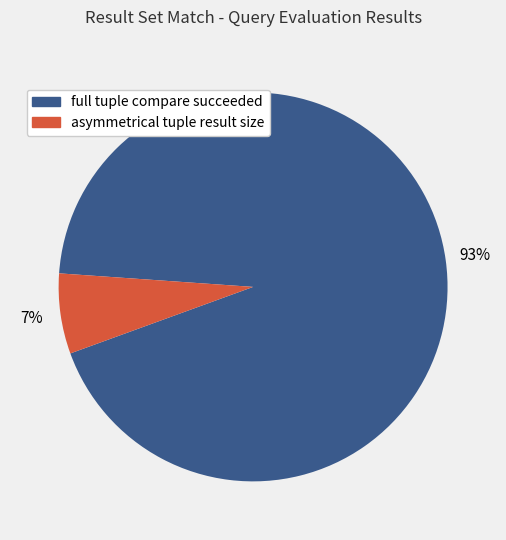

Between full tuple compare succeeded and asymmetrical tuple result size, which is larger?

full tuple compare succeeded